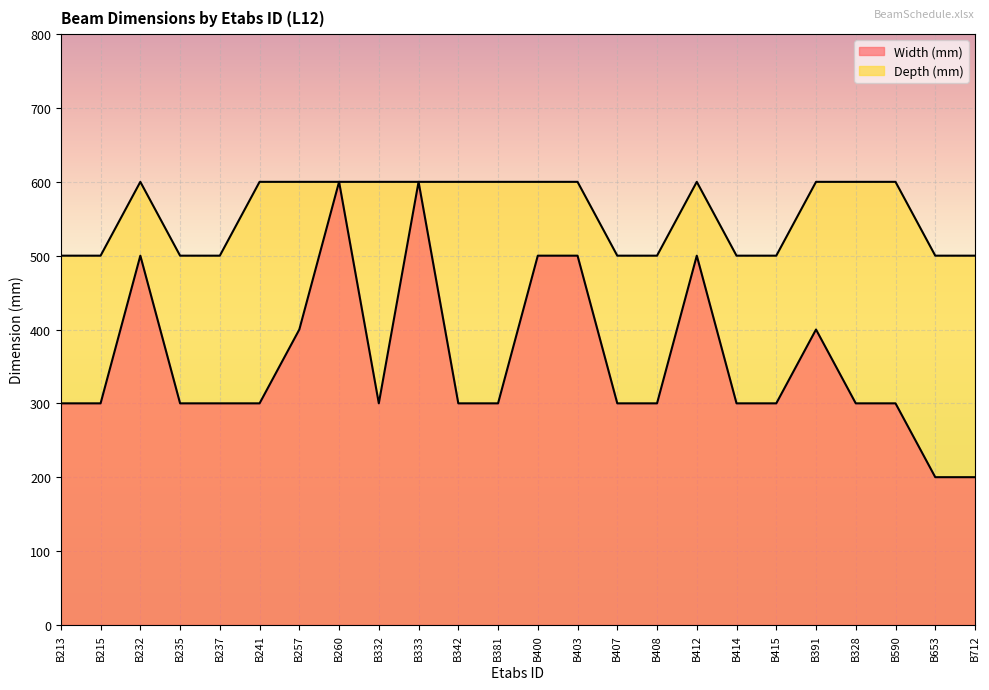

Reading left to right, list all the values displayed in this chart.

Width (mm): B213=300	B215=300	B232=500	B235=300	B237=300	B241=300	B257=400	B260=600	B332=300	B333=600	B342=300	B381=300	B400=500	B403=500	B407=300	B408=300	B412=500	B414=300	B415=300	B391=400	B328=300	B590=300	B653=200	B712=200
Depth (mm): B213=500	B215=500	B232=600	B235=500	B237=500	B241=600	B257=600	B260=600	B332=600	B333=600	B342=600	B381=600	B400=600	B403=600	B407=500	B408=500	B412=600	B414=500	B415=500	B391=600	B328=600	B590=600	B653=500	B712=500